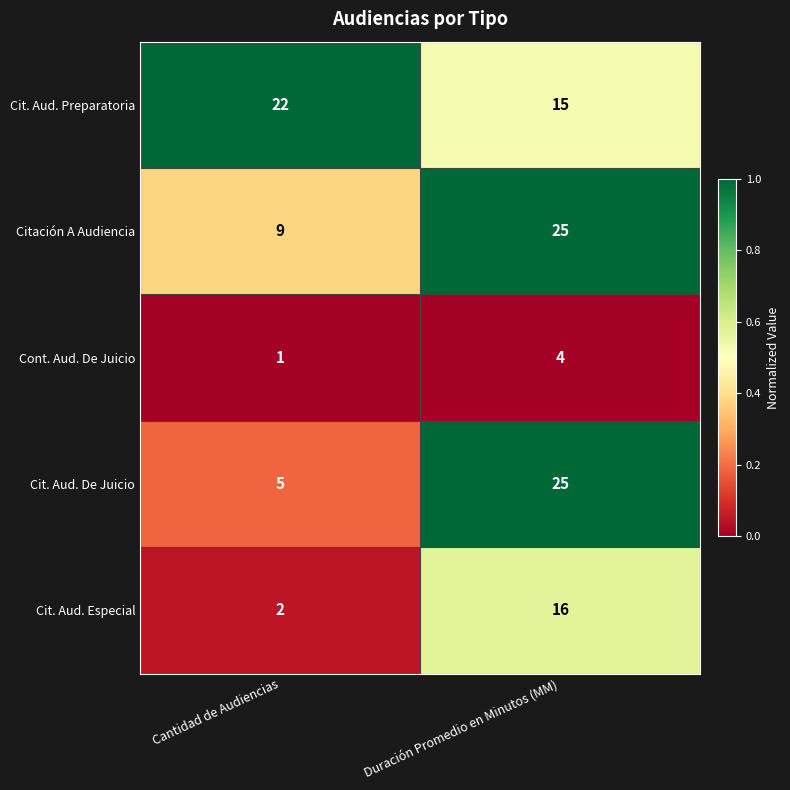

How many series are shown in this chart?

5